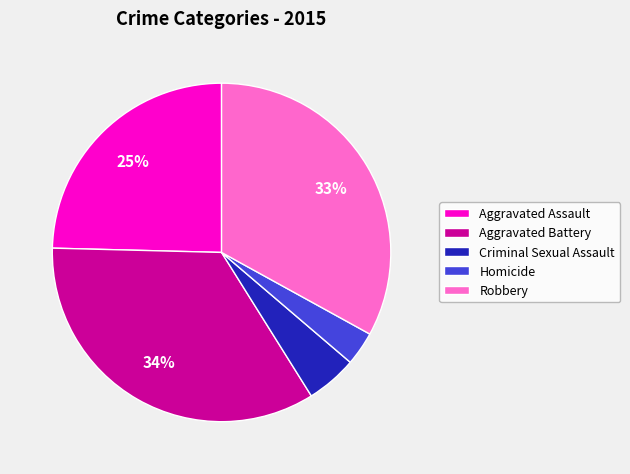

True or false: Aggravated Assault accounts for 36% of the total.

False